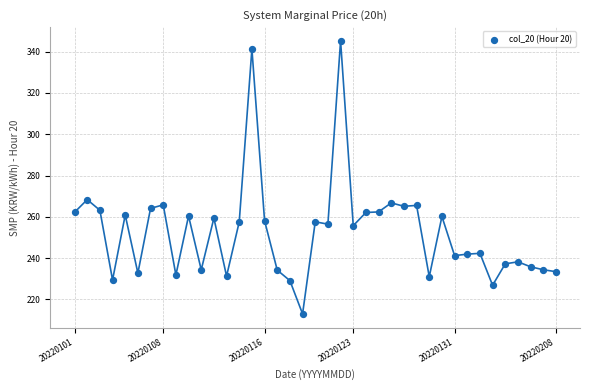

What is the range of Y values (max minus min)?

132.2